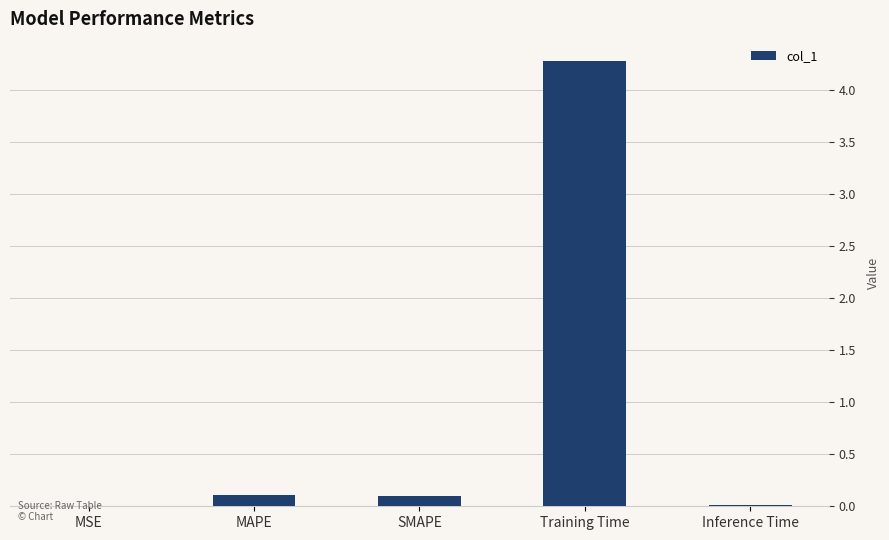

Which label corresponds to the largest value in the chart?

Training Time